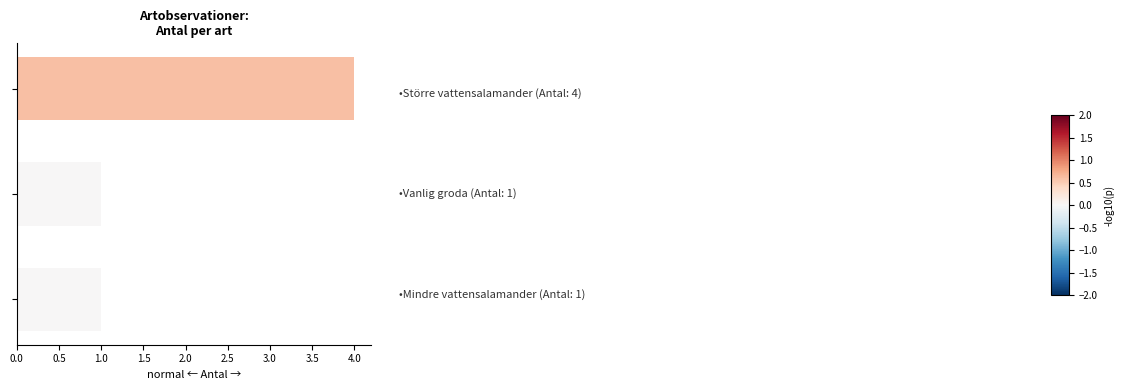

Reading top to bottom, transcribe all the data shown in this chart.

4	1	1